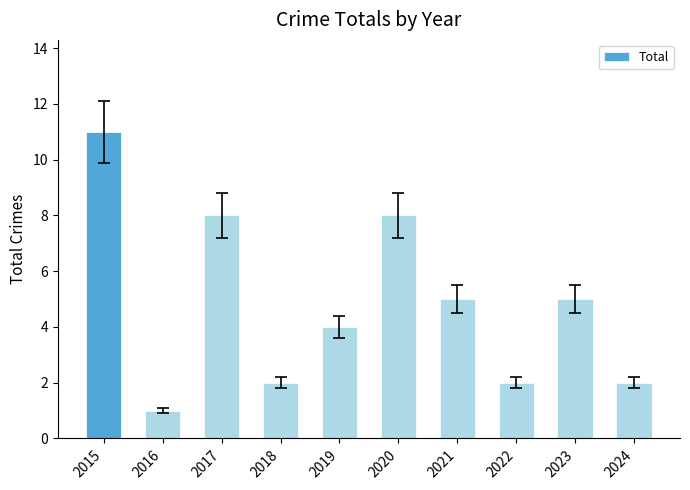

What is the value of the 6th bar from the left?

8